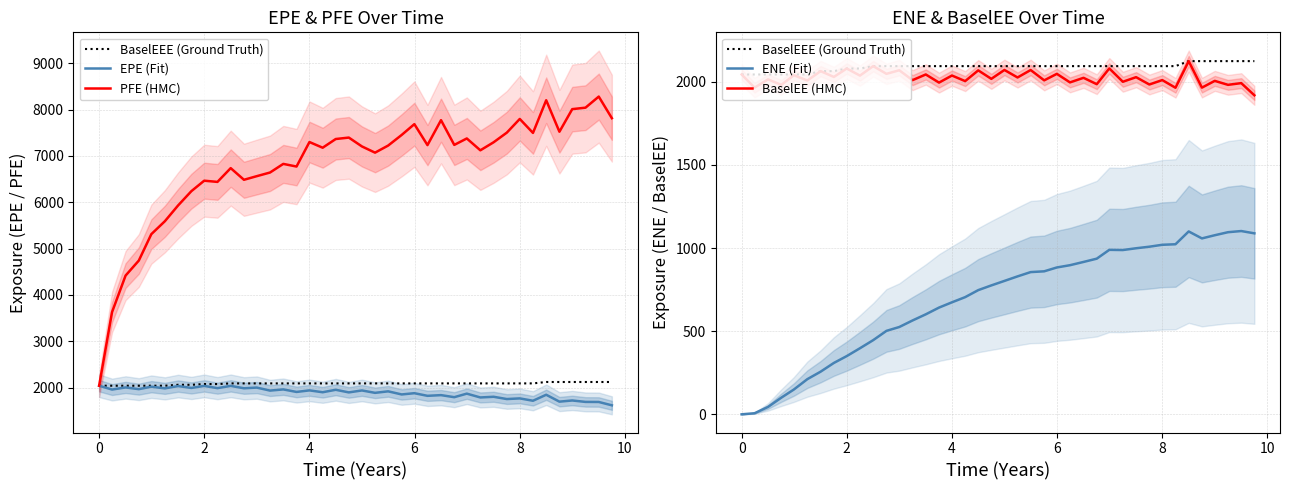

What is the difference between the second highest and minimum values in the EPE (Fit) series?

419.2